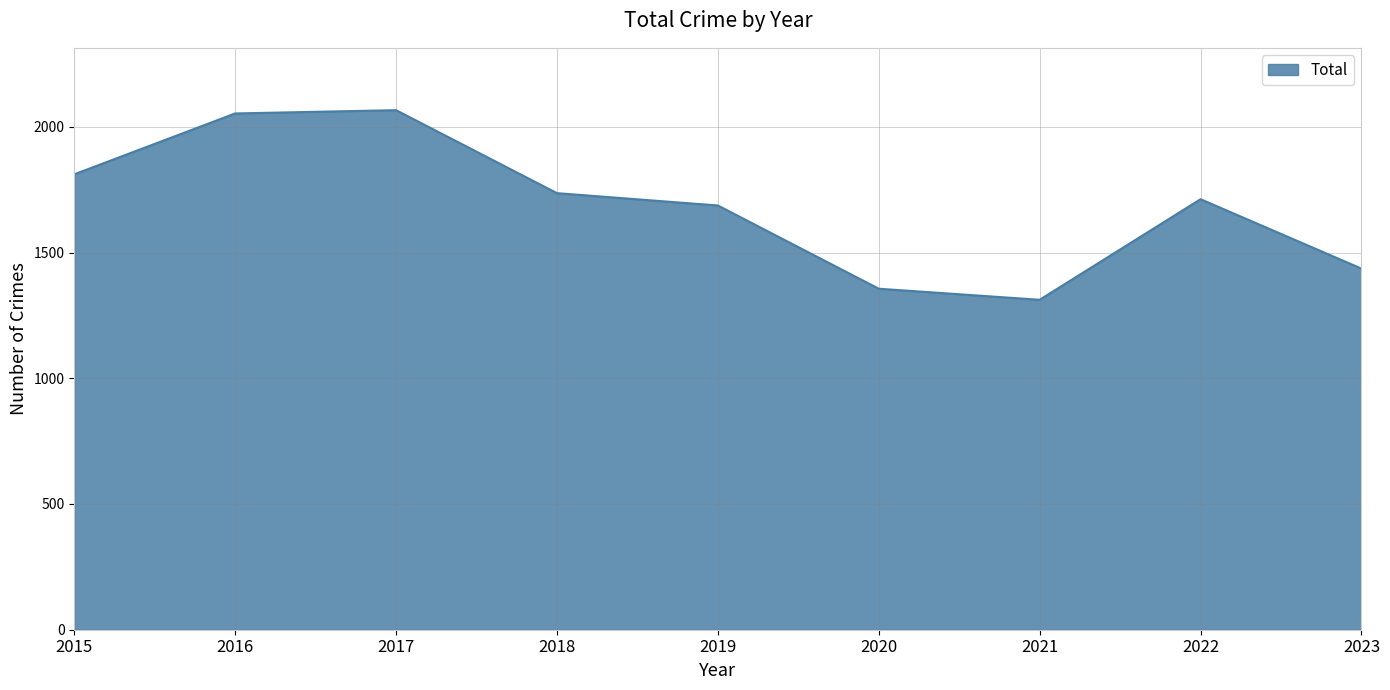

What is the greatest value displayed?

2066